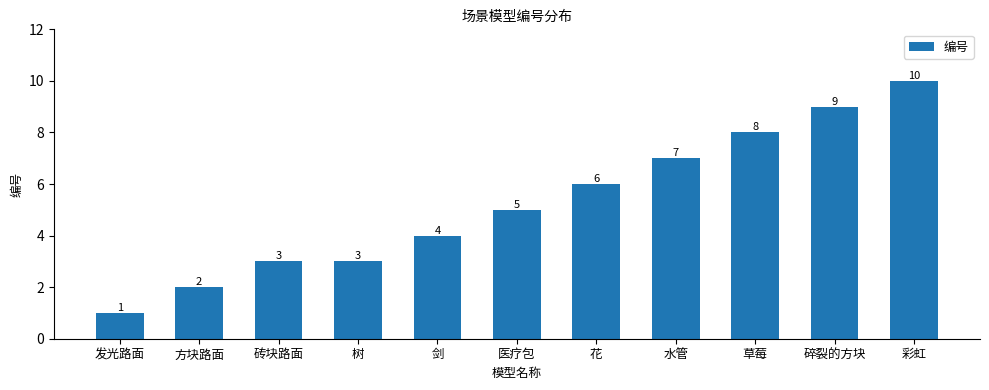

Which label corresponds to the largest value in the chart?

彩虹